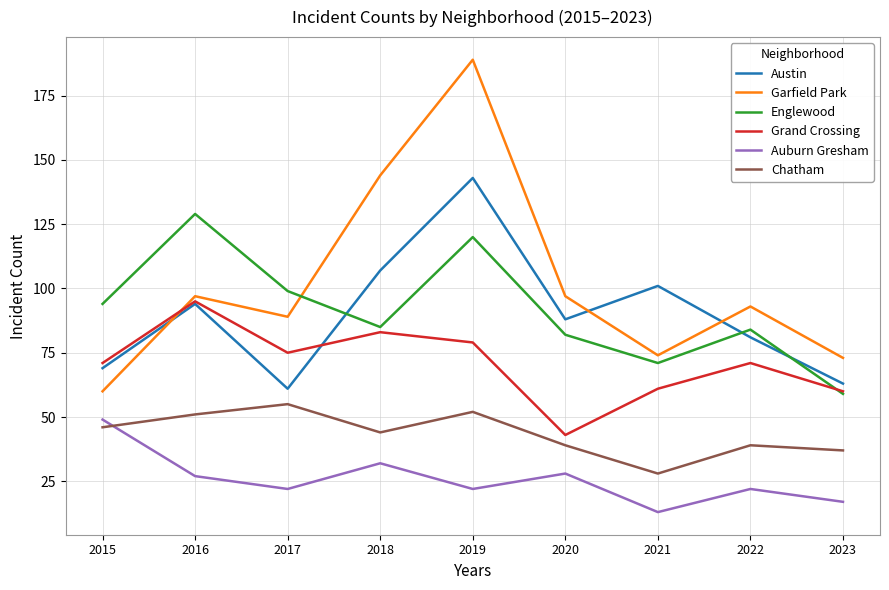

Which series has the widest spread of values?

Garfield Park